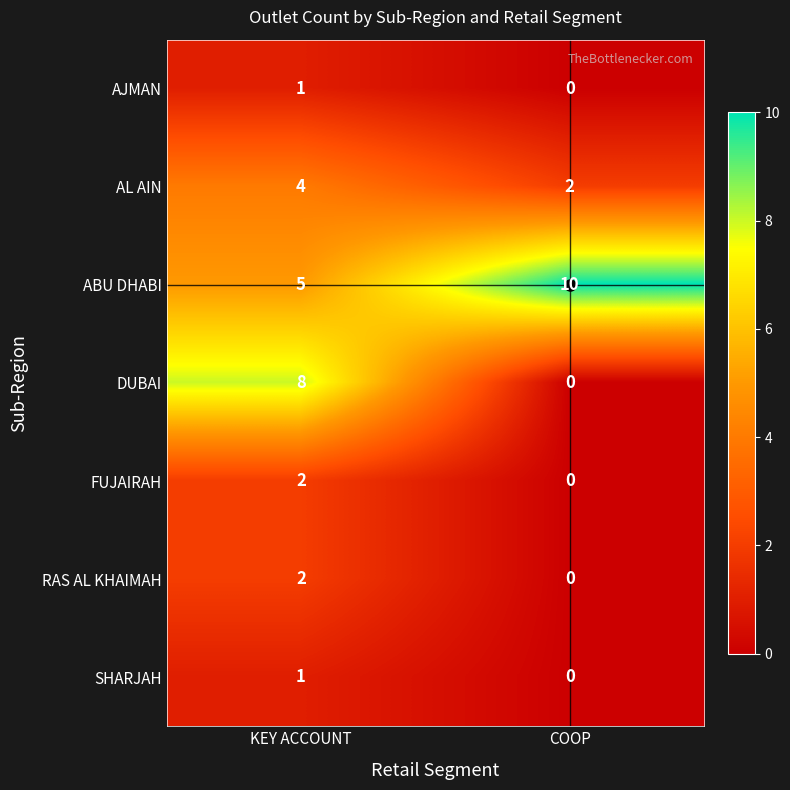

Which category has the lowest value across all series?

COOP